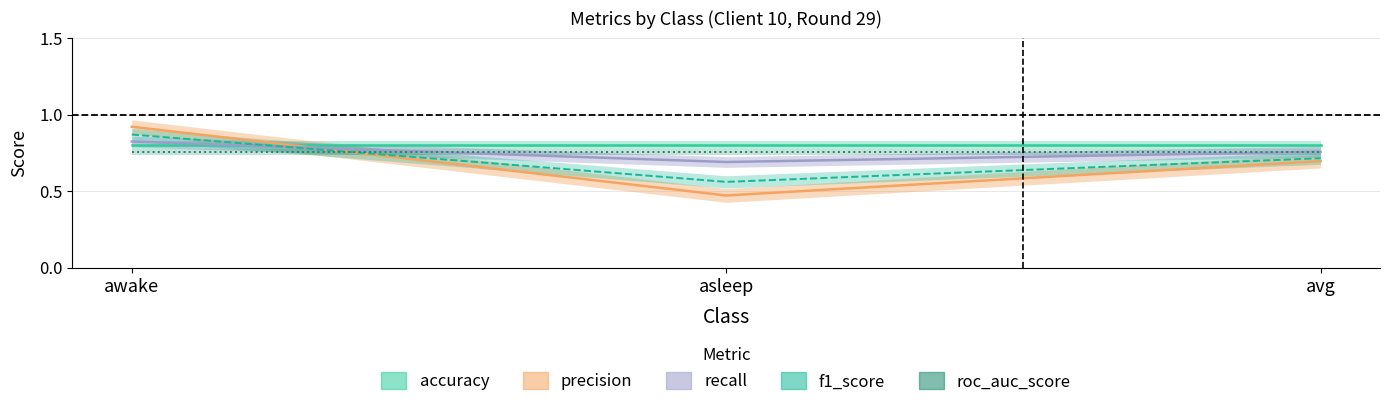

The recall series shows 1.4 at awake. True or false?

False